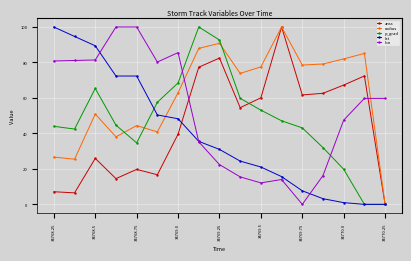

What is the value of the area point at the 14th from the left?

62.6